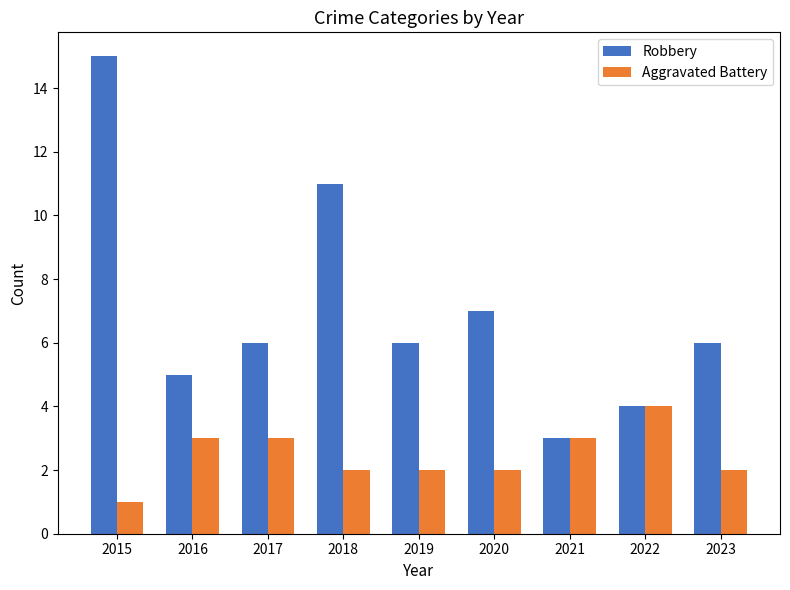

The Aggravated Battery series shows 3 at 2018. True or false?

False